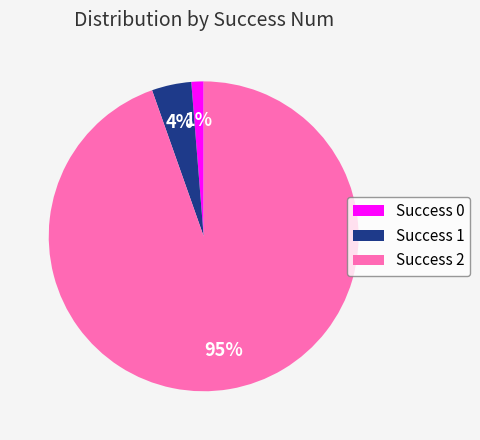

To the nearest percent, what is the average slice percentage?

33%